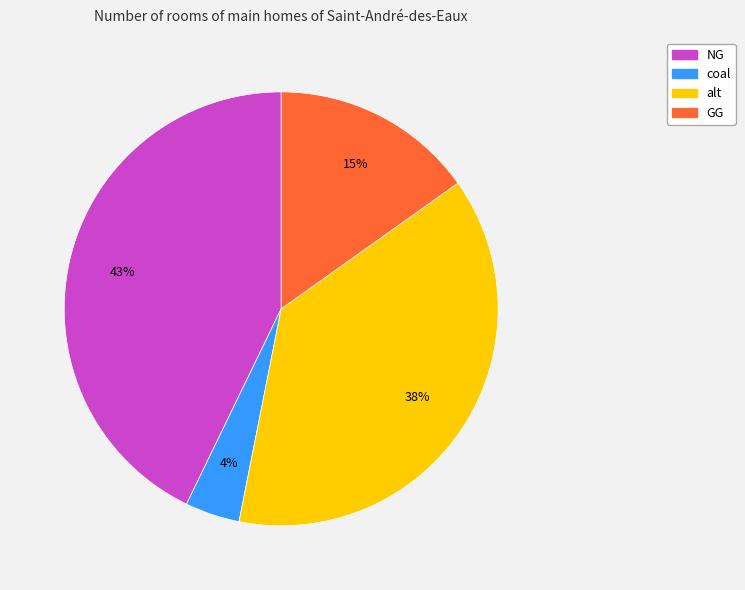

Which category has the biggest portion of the pie?

NG